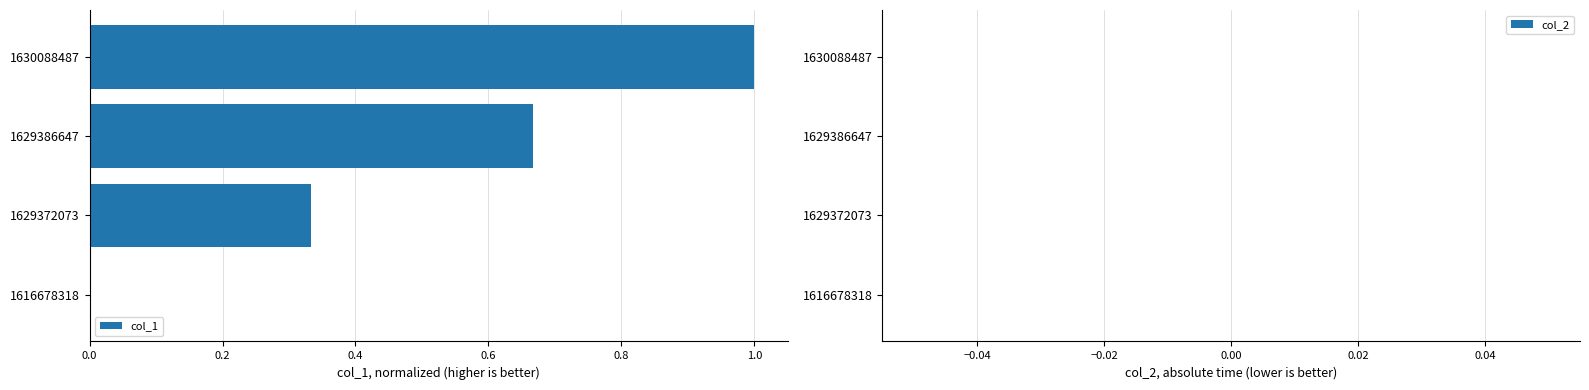

The chart shows a value of -0.5 at 1616678318. True or false?

False